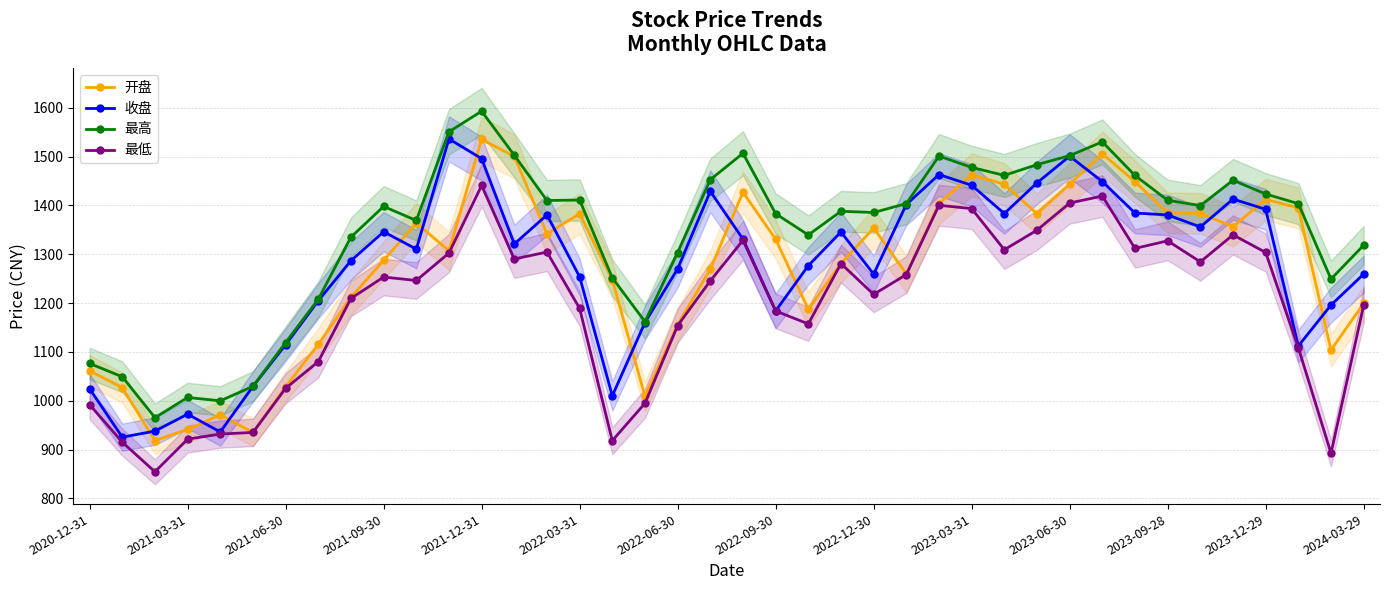

Is this an area chart (filled region under the line)?

No